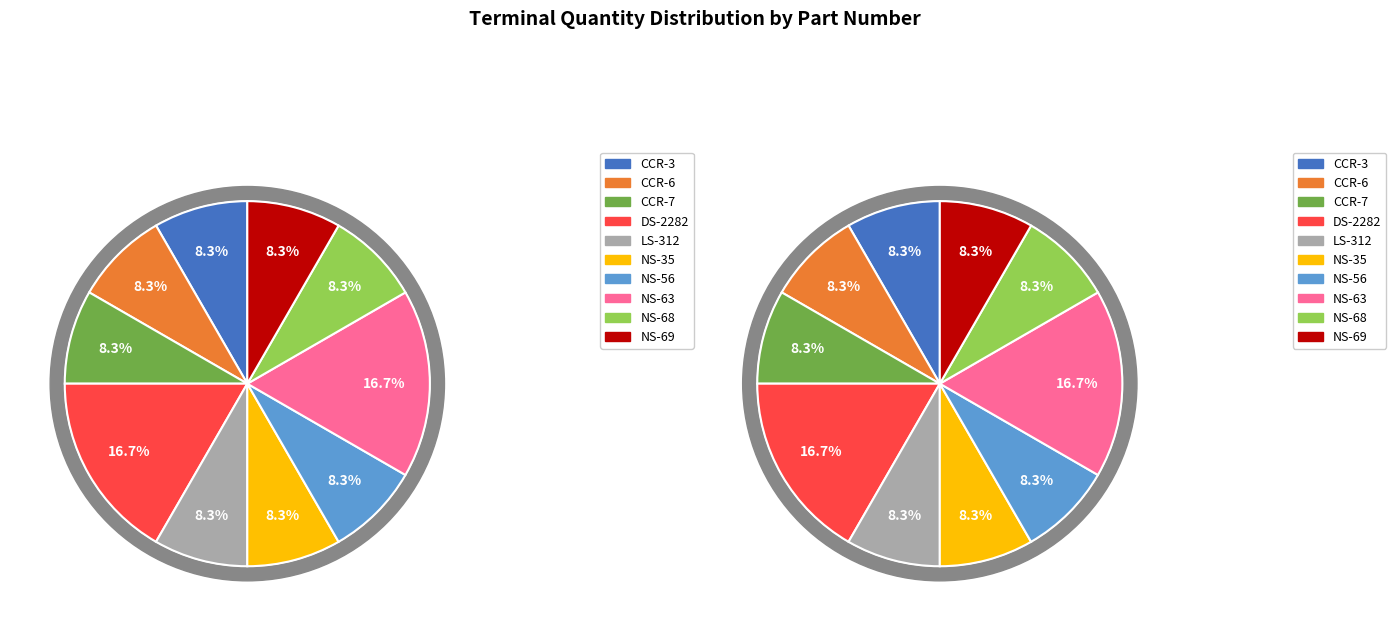

What percentage is the CCR-3 slice, to the nearest percent?

8%